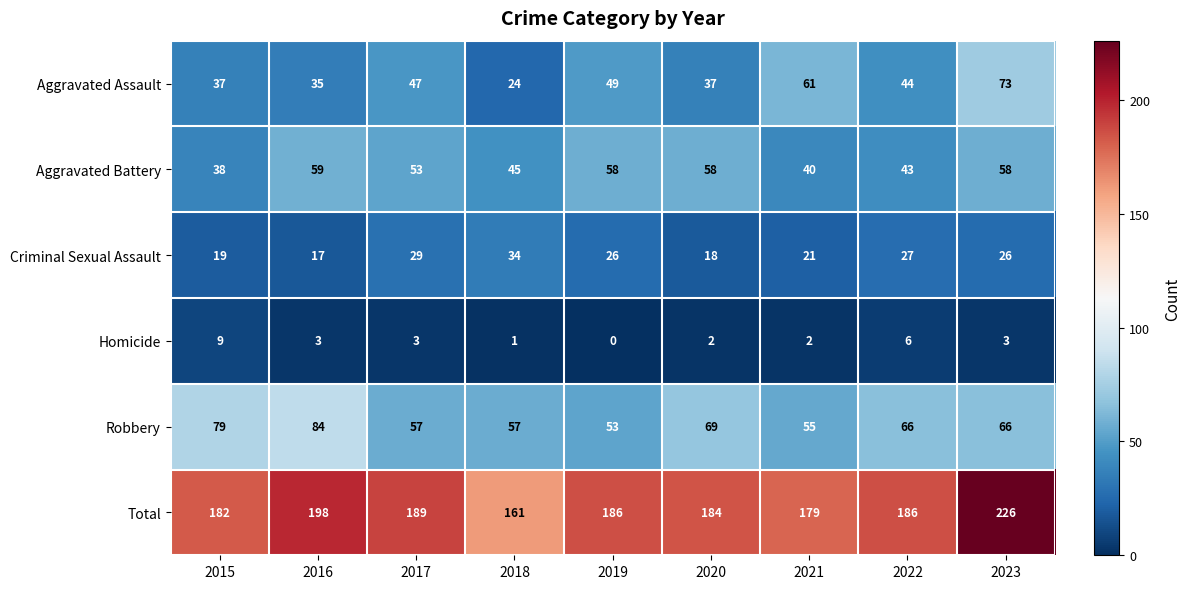

Which label corresponds to the smallest value in the chart?

2019